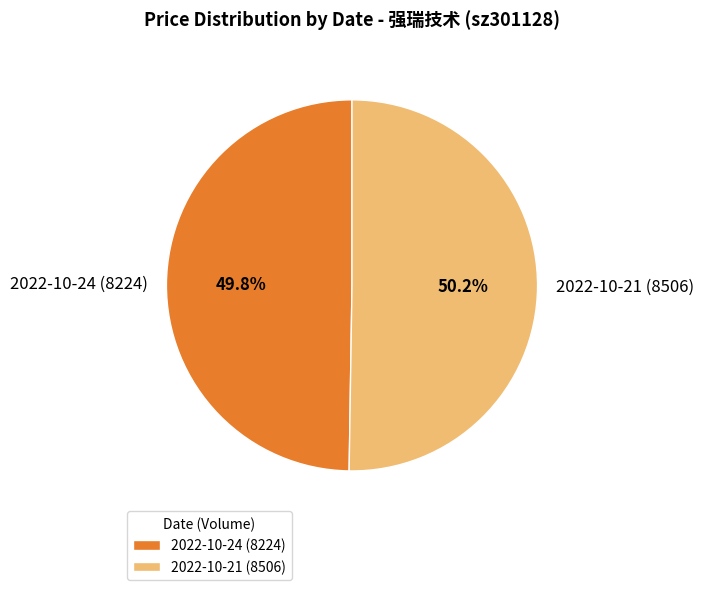

Is there a majority slice in this chart?

Yes